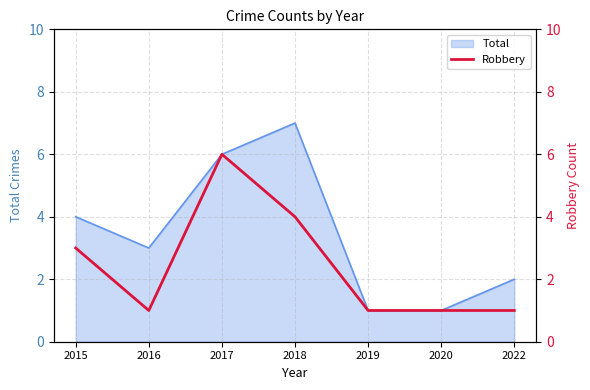

Count the values in the range 1 to 4.

6